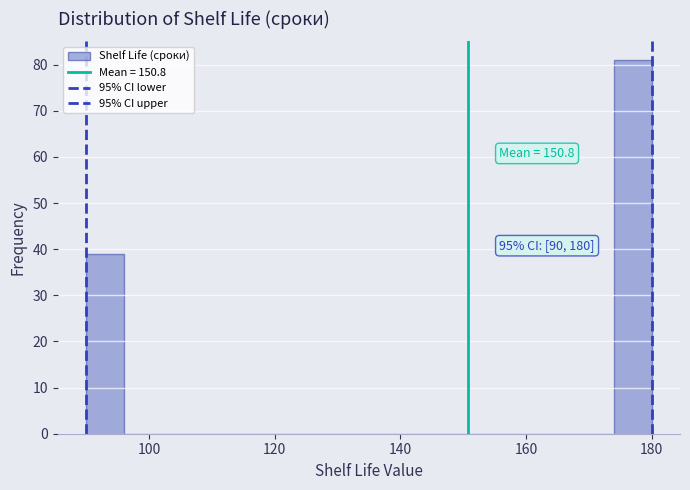

Read against the x-axis, roughly where is the centre of the tallest bar?

178